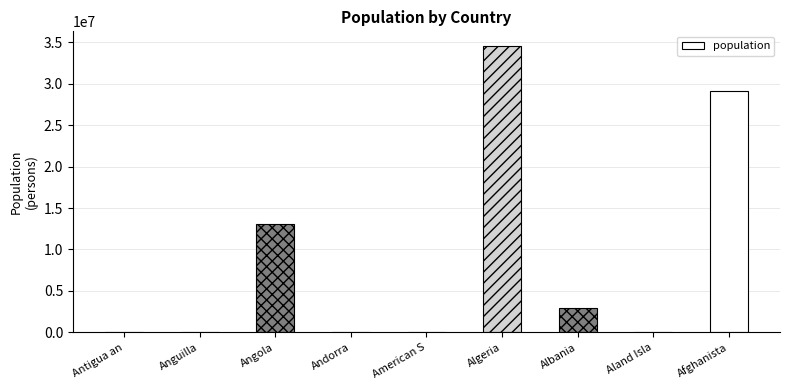

True or false: the data shows 84000 at Andorra.

True